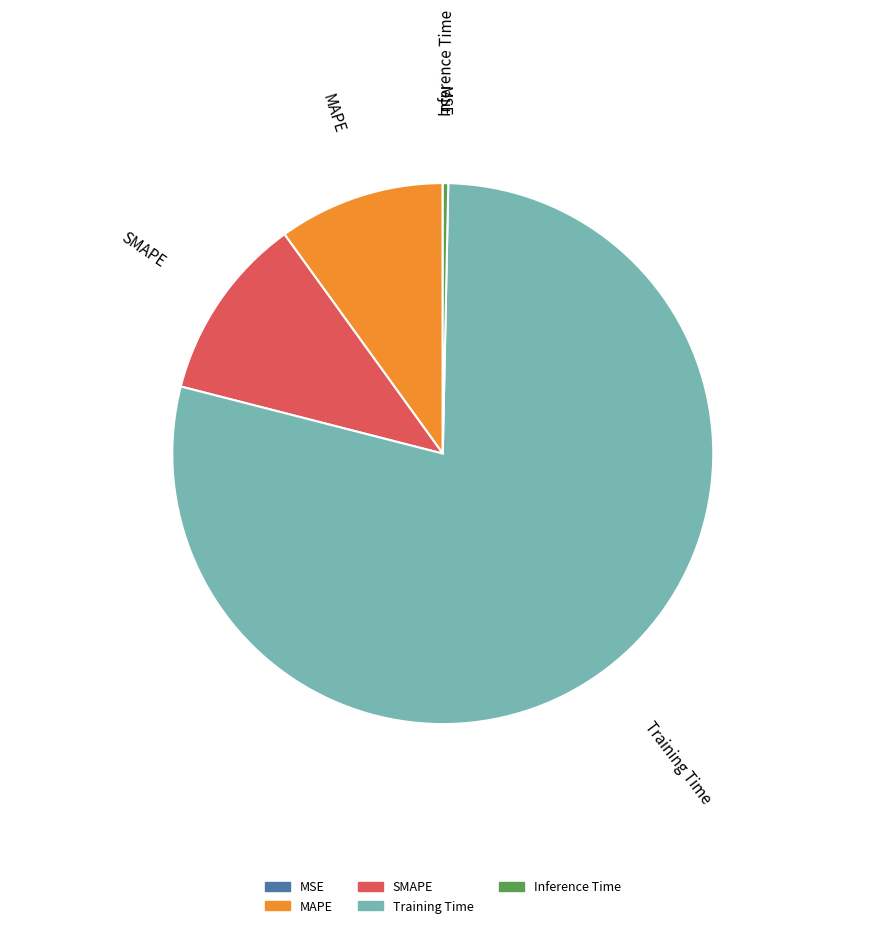

Do Inference Time and Training Time together represent more than half of the pie?

Yes